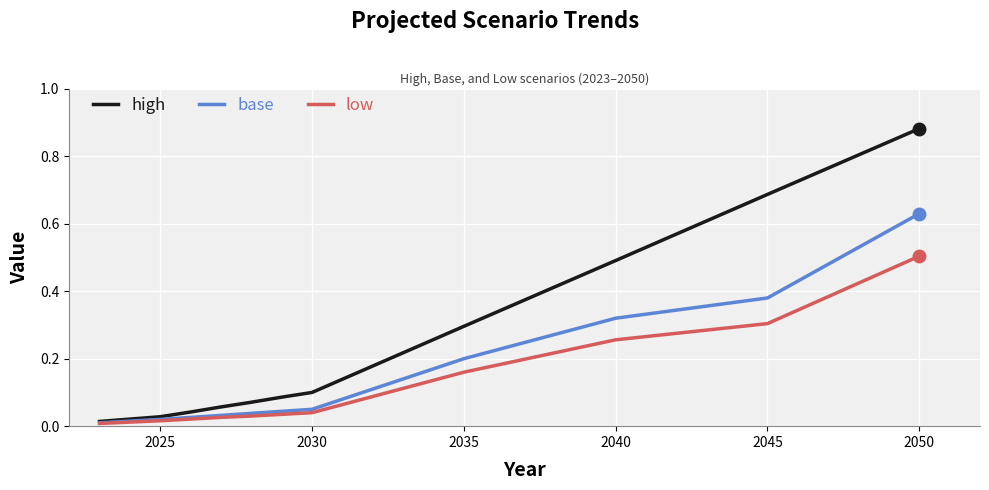

Which series has the largest total across all categories?

high